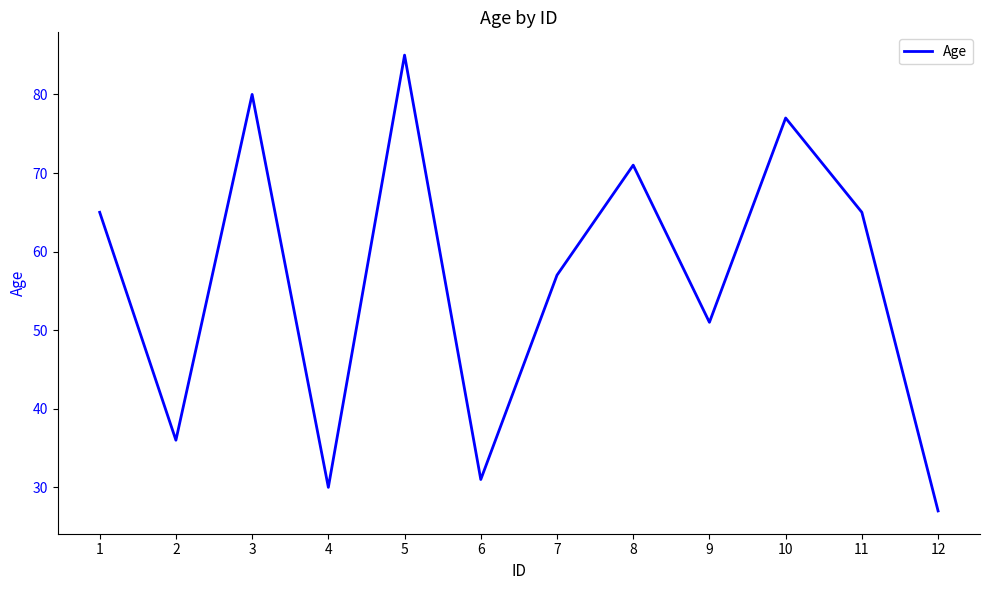

What is the maximum value shown in the chart?

85